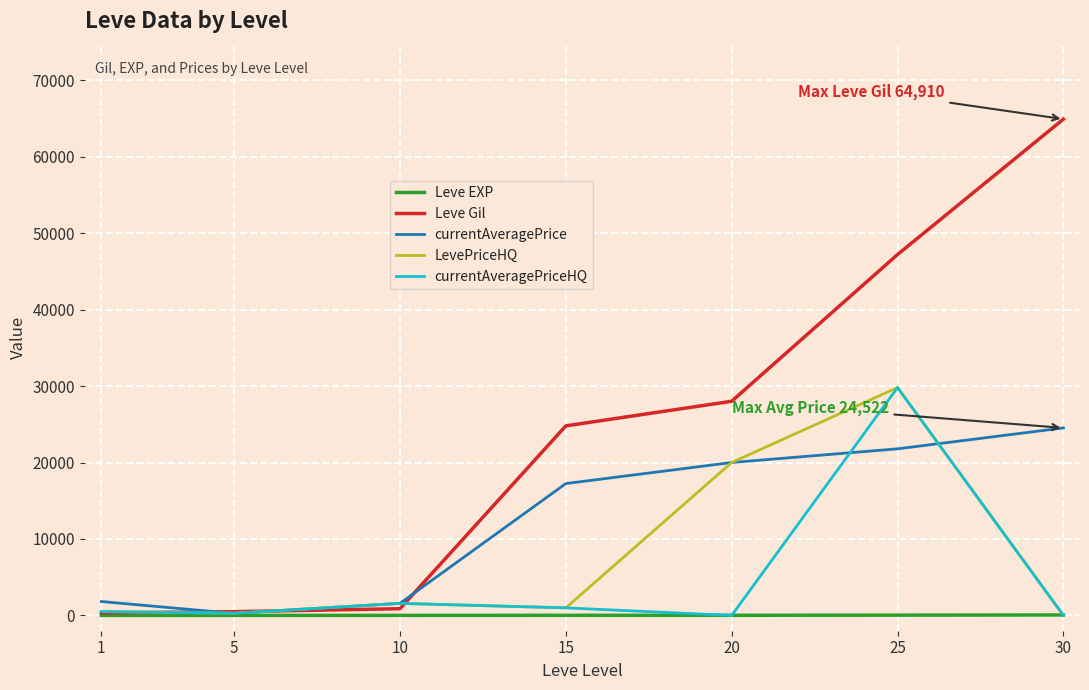

Is it true that Leve EXP equals 1 at 1?

True